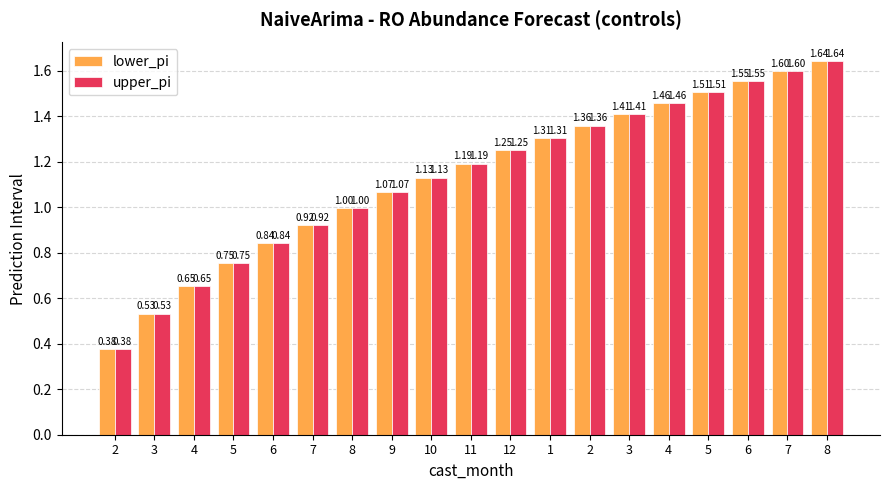

Rank the categories by lower_pi value from highest to lowest.

8, 7, 6, 5, 4, 3, 2, 1, 12, 11, 10, 9, 8, 7, 6, 5, 4, 3, 2